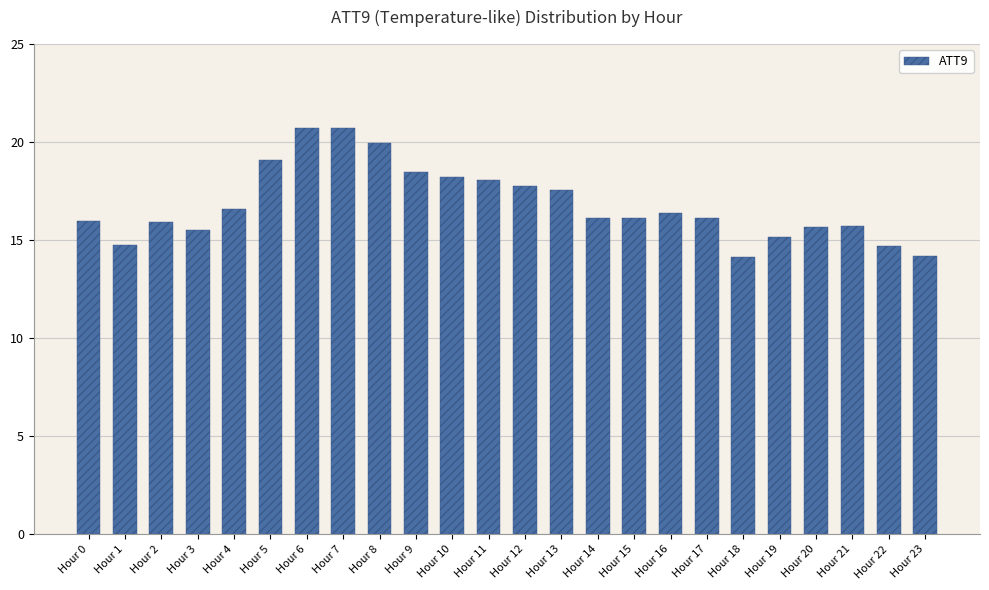

Is it true that the value at Hour 0 is 22.1?

False